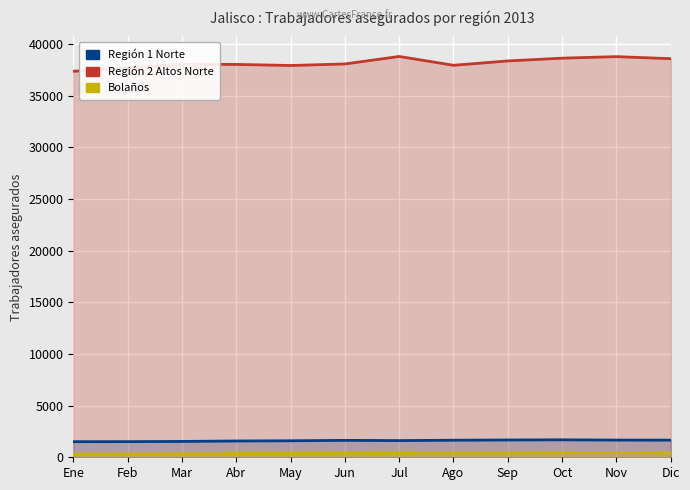

The value of Región 2 Altos Norte at Nov is 38773. True or false?

True